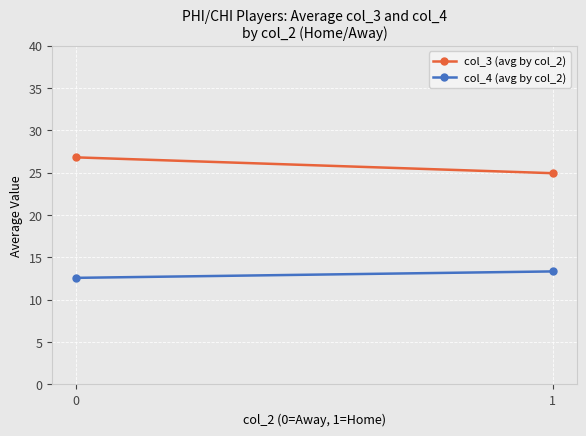

Which series has the largest total across all categories?

col_3 (avg by col_2)